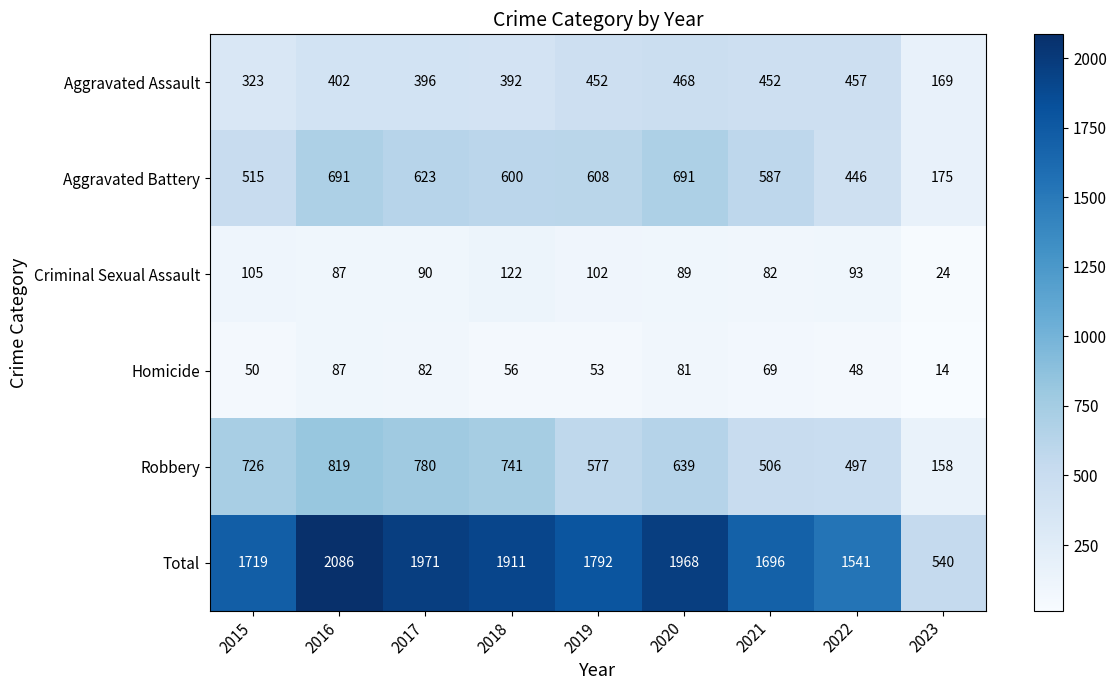

What is the minimum value shown in the chart?

14